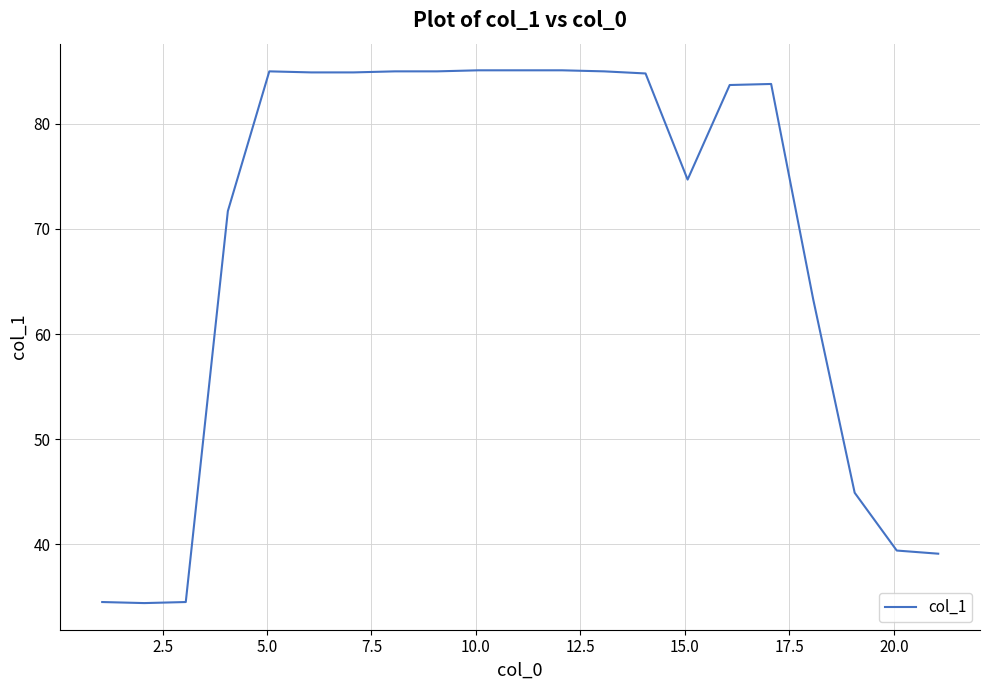

What is the difference between the maximum and minimum values?

50.7